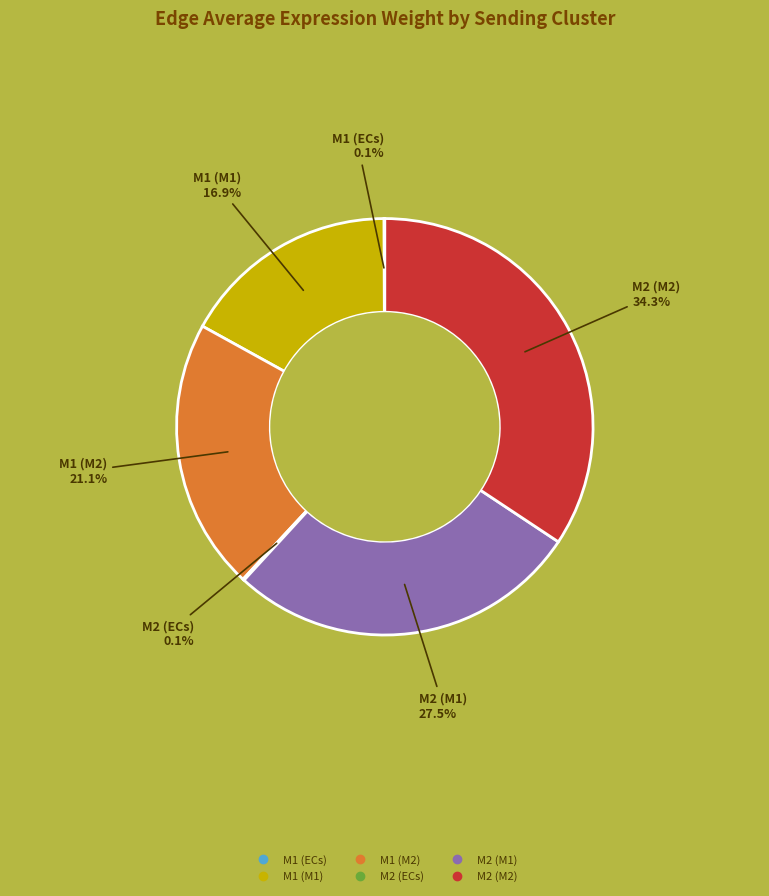

Is there a majority slice in this chart?

No